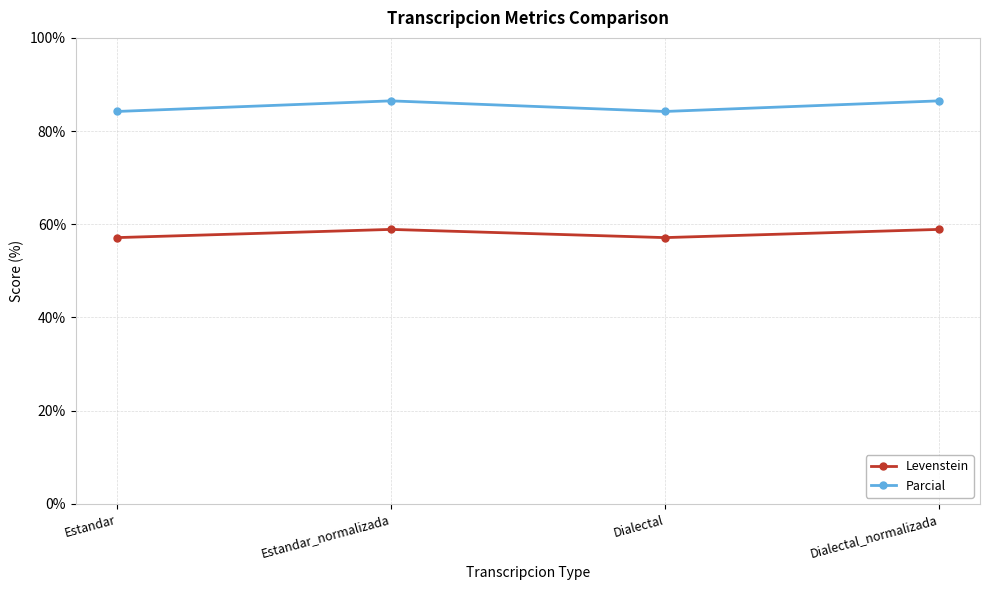

True or false: Levenstein and Parcial intersect in this chart.

False